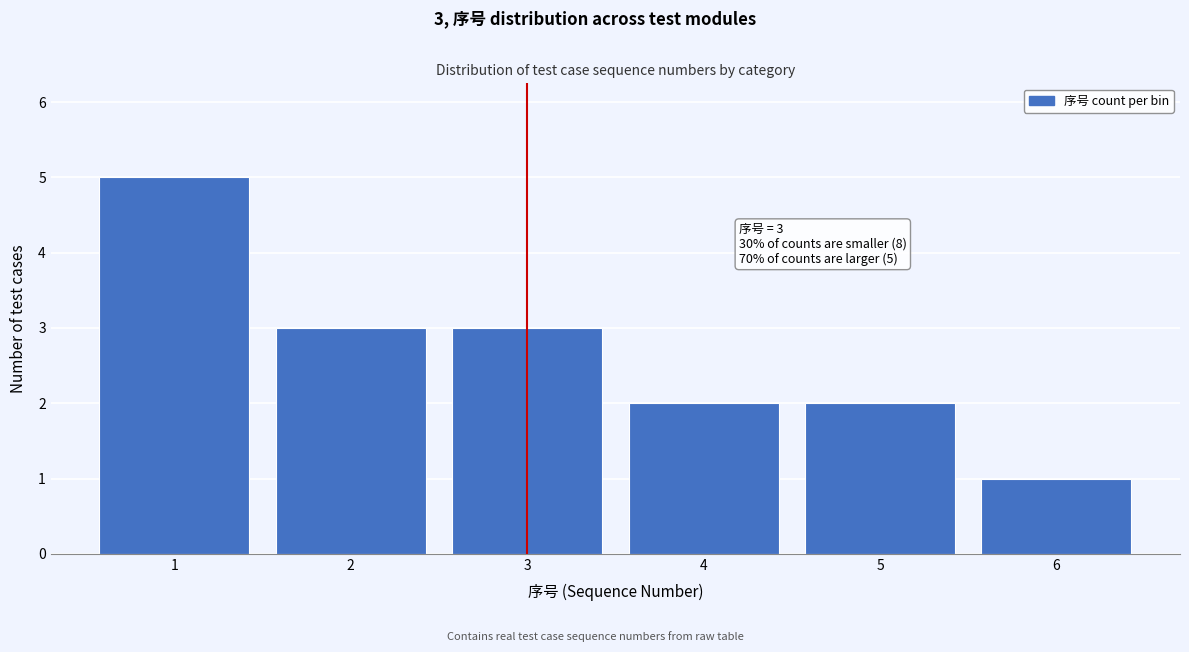

Over which range of the x-axis is the bar tallest?

0.5 to 1.5